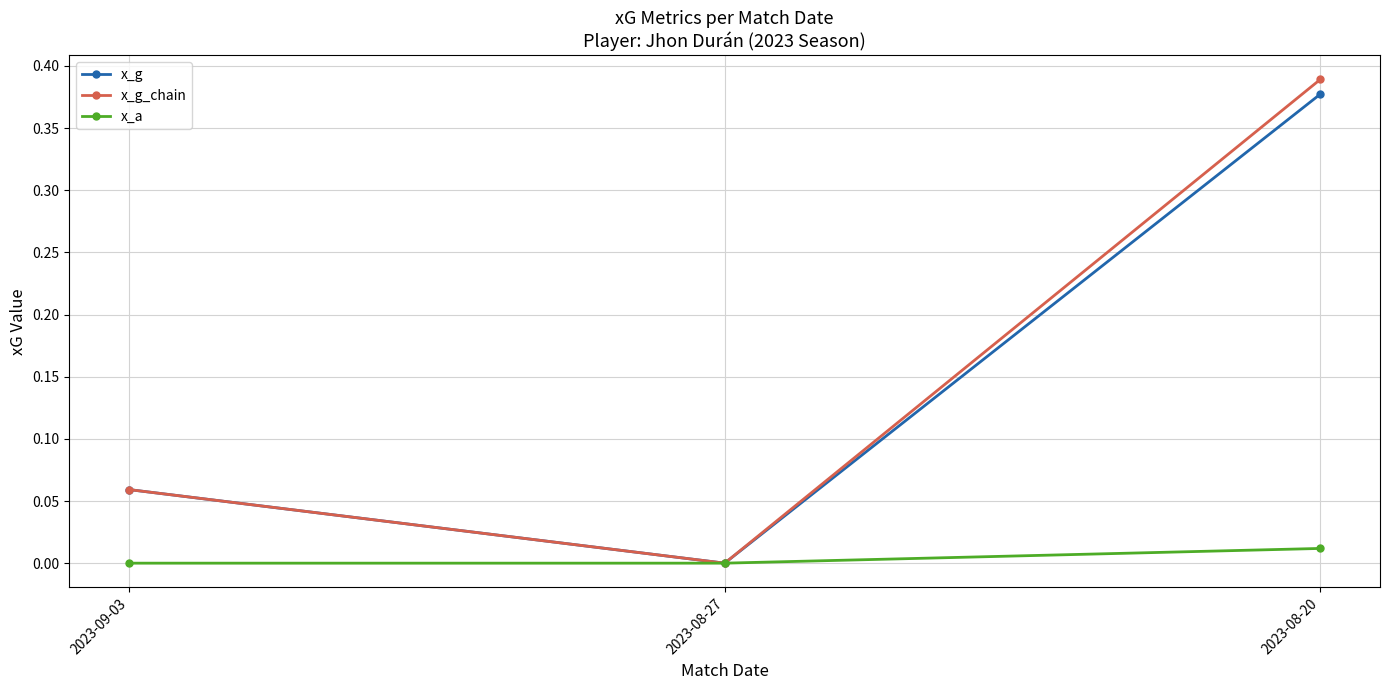

True or false: x_g_chain has a value of 0.5 at 2023-08-20.

False